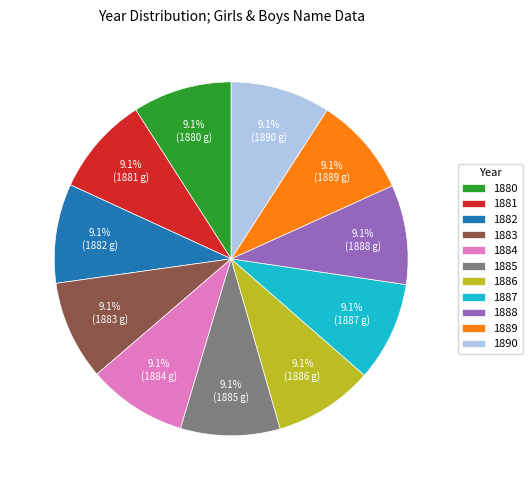

Combined, do 1890 and 1886 account for over 50%?

No